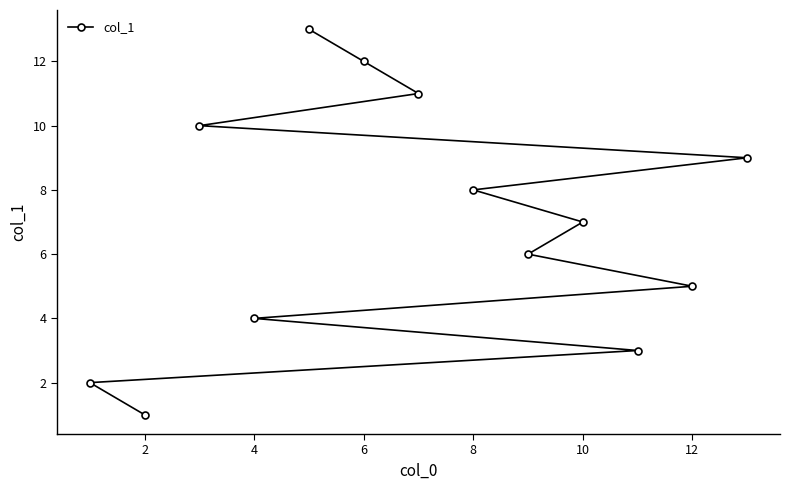

What is the greatest value displayed?

13